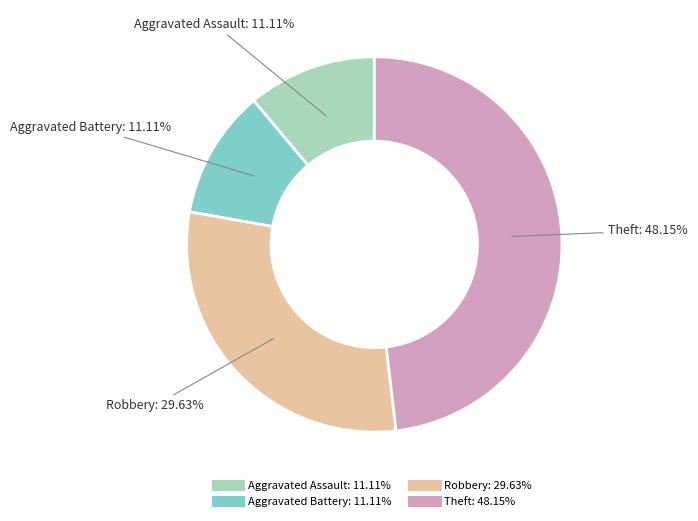

To the nearest percent, what is the average slice percentage?

25%